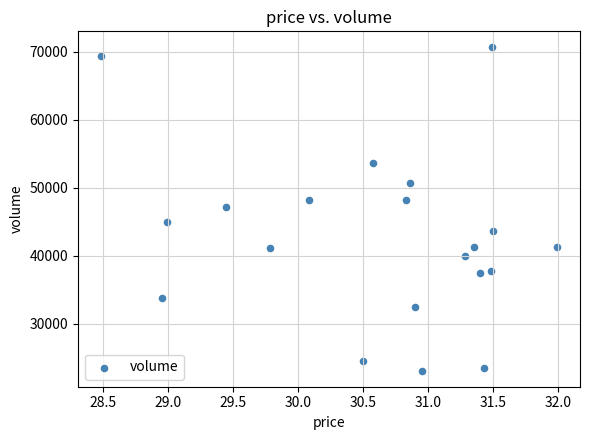

What is the range of Y values (max minus min)?

47498